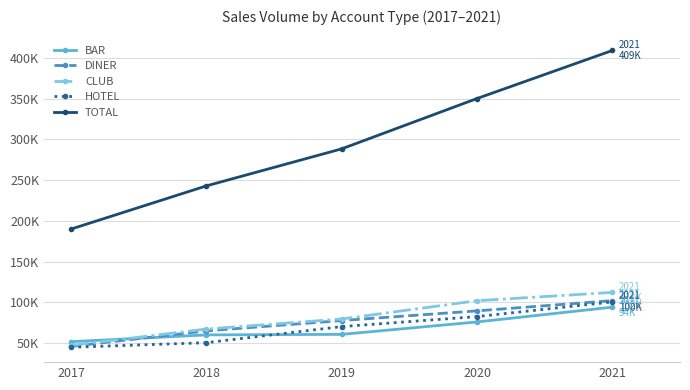

True or false: HOTEL and CLUB intersect in this chart.

False